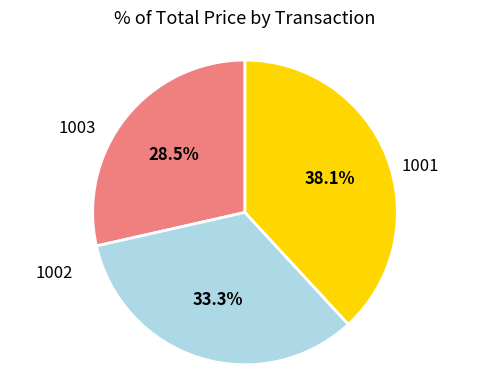

Is the sum of 1003 and 1001 greater than half?

Yes